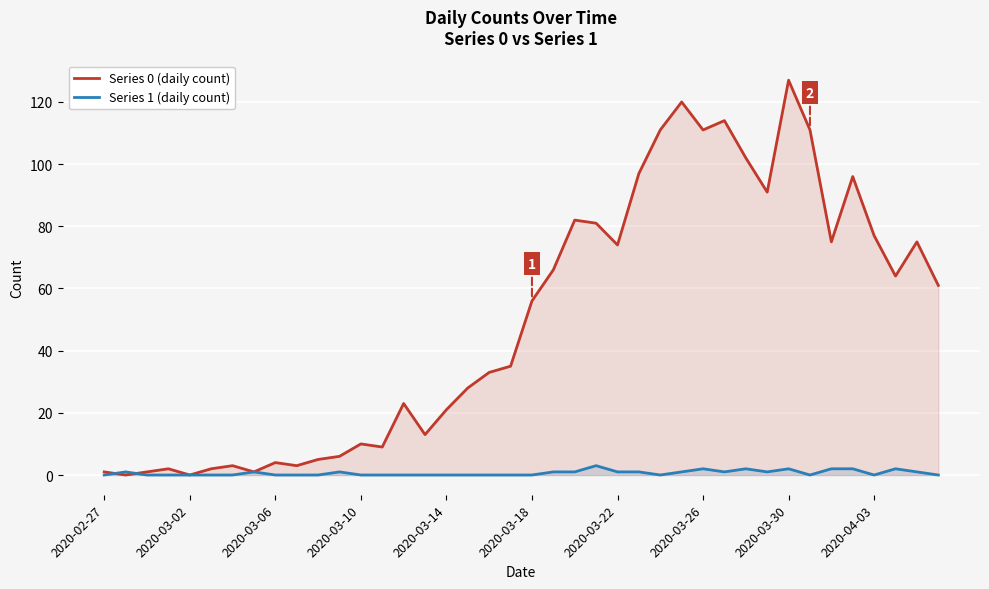

True or false: Series 0 (daily count) has a value of 64 at 37.

True